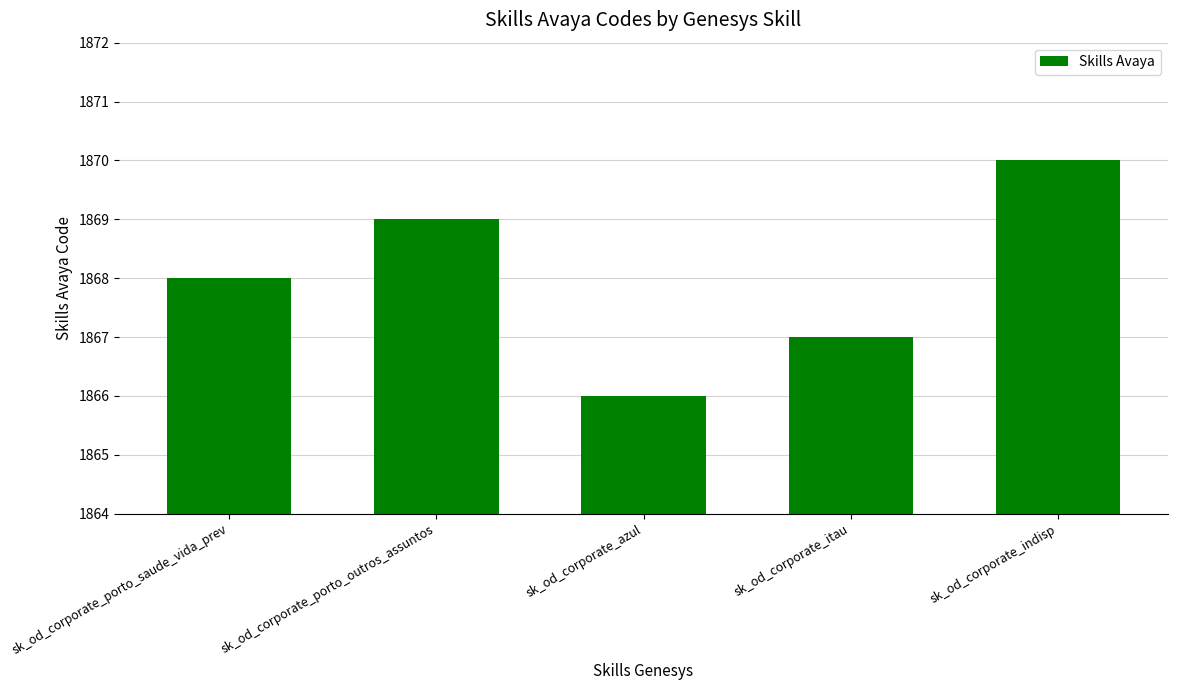

How many data points are less than 1868?

2